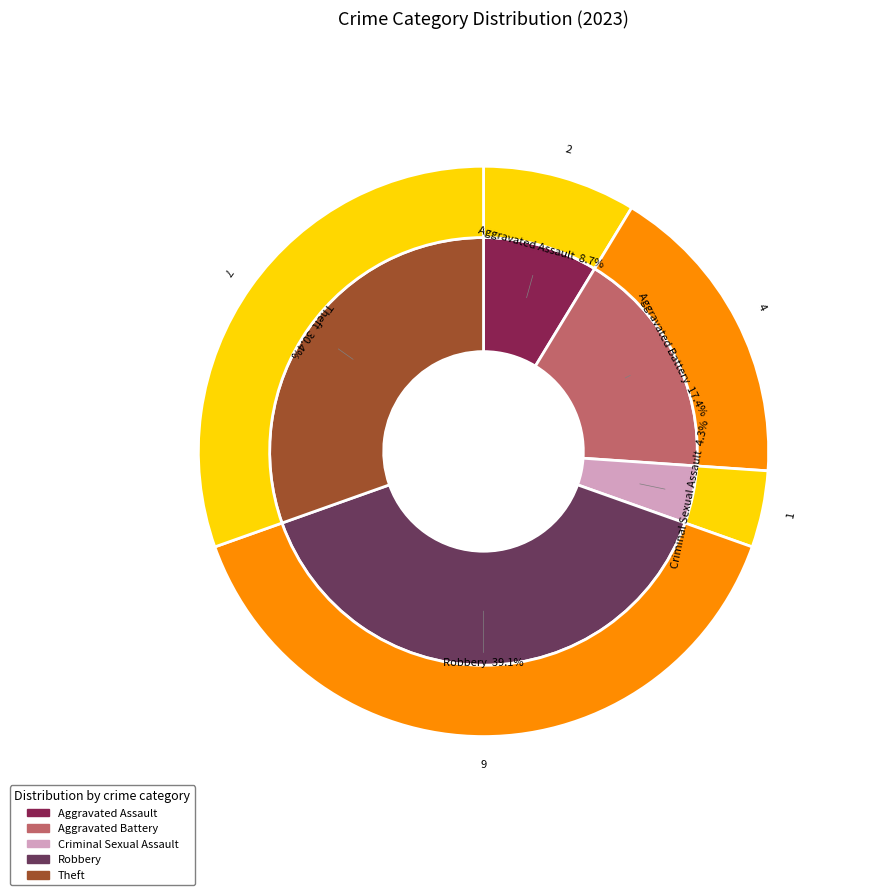

Which has a higher value, Aggravated Battery or Theft?

Theft